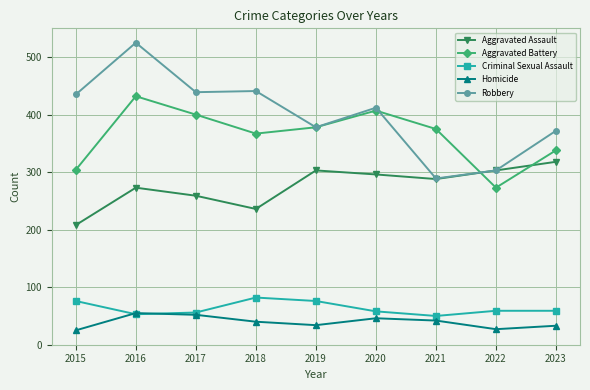

In Aggravated Battery, how many points are higher than both neighbors (excluding endpoints)?

2